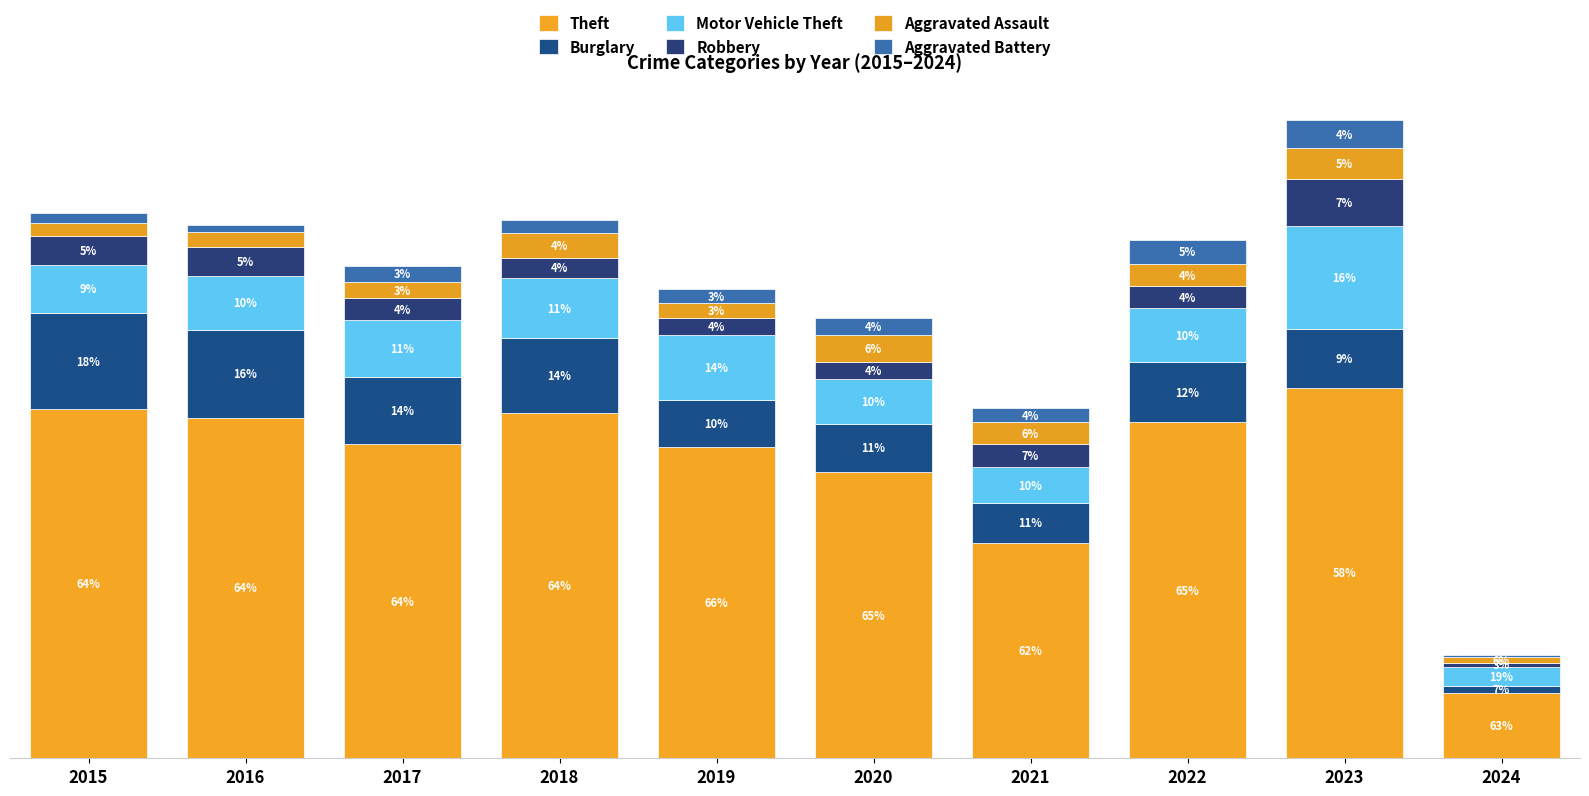

Which series has the largest total across all categories?

Theft